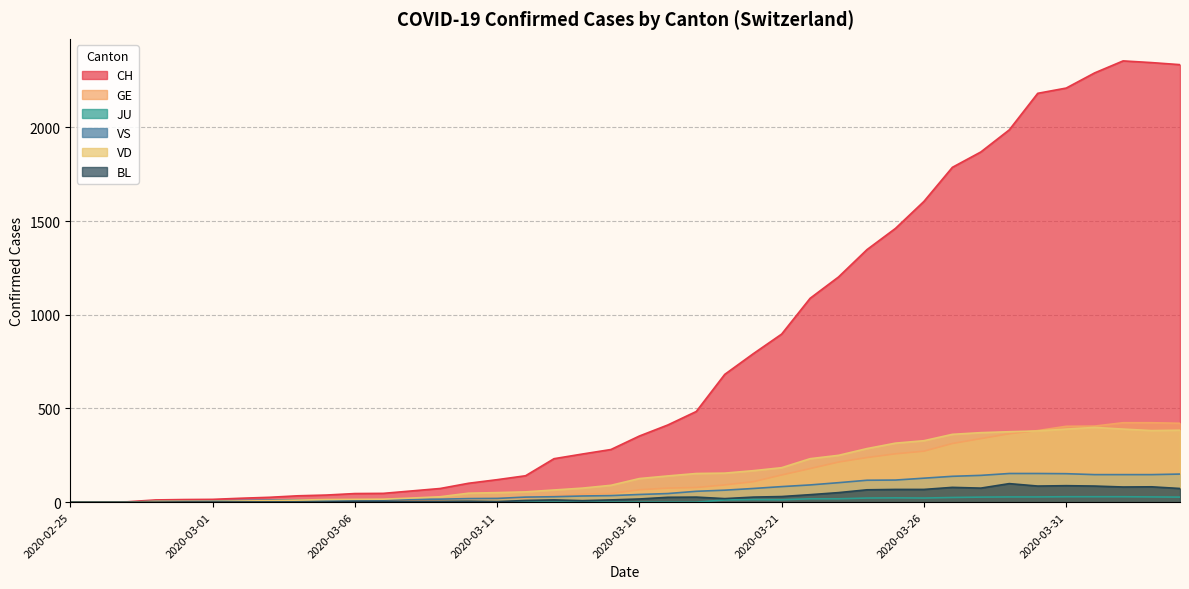

What are all the series names shown in the legend?

CH, GE, JU, VS, VD, BL